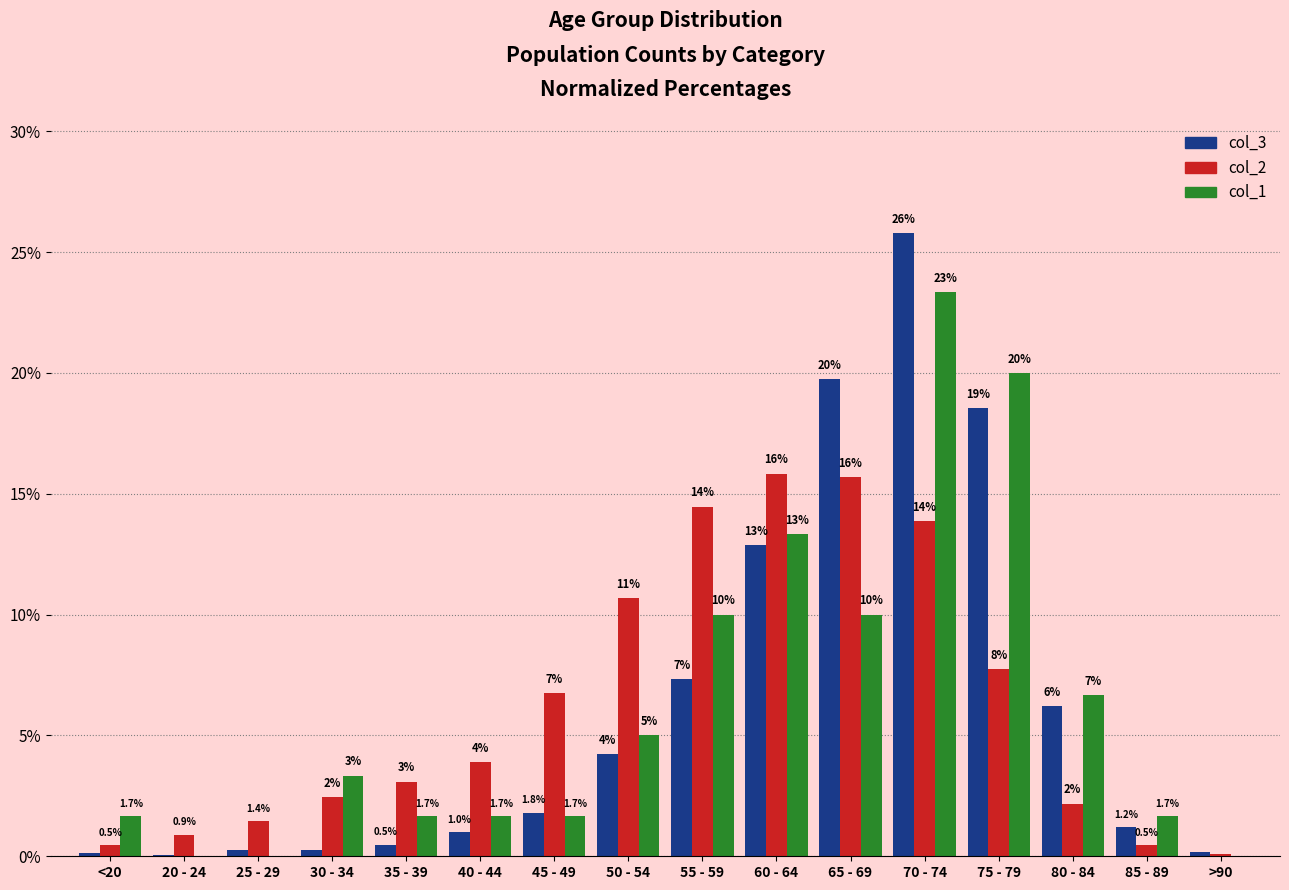

Are the bars grouped side by side (vs. stacked)?

Yes